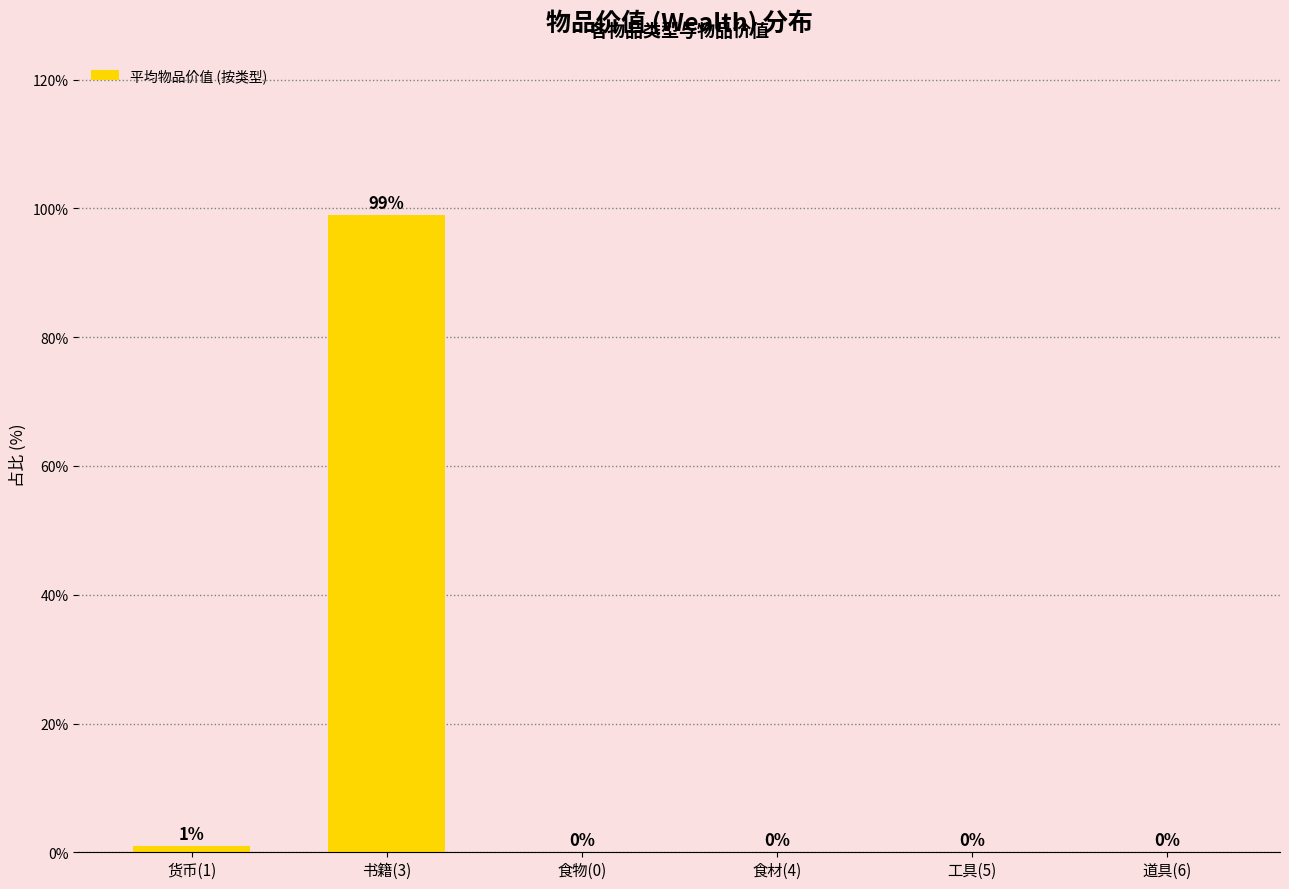

Reading left to right, list all the values displayed in this chart.

1.0	99.0	0.0	0.0	0.0	0.0